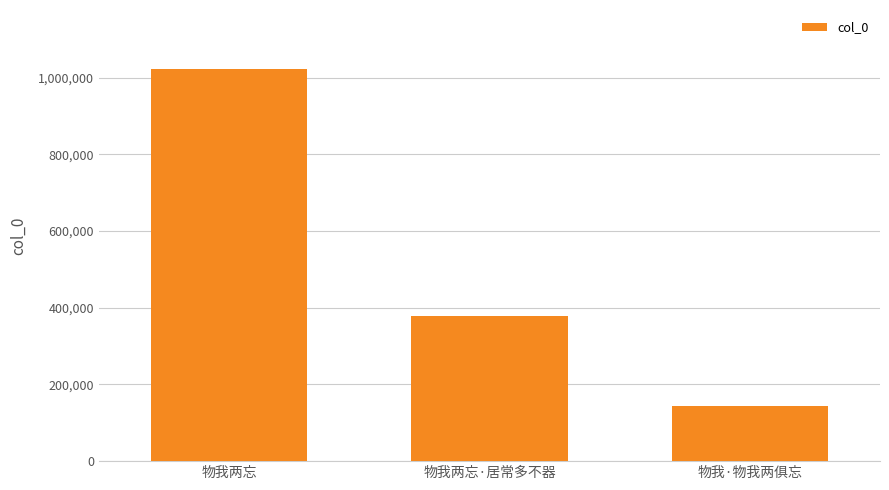

What is the label of the 3rd bar from the right?

物我两忘